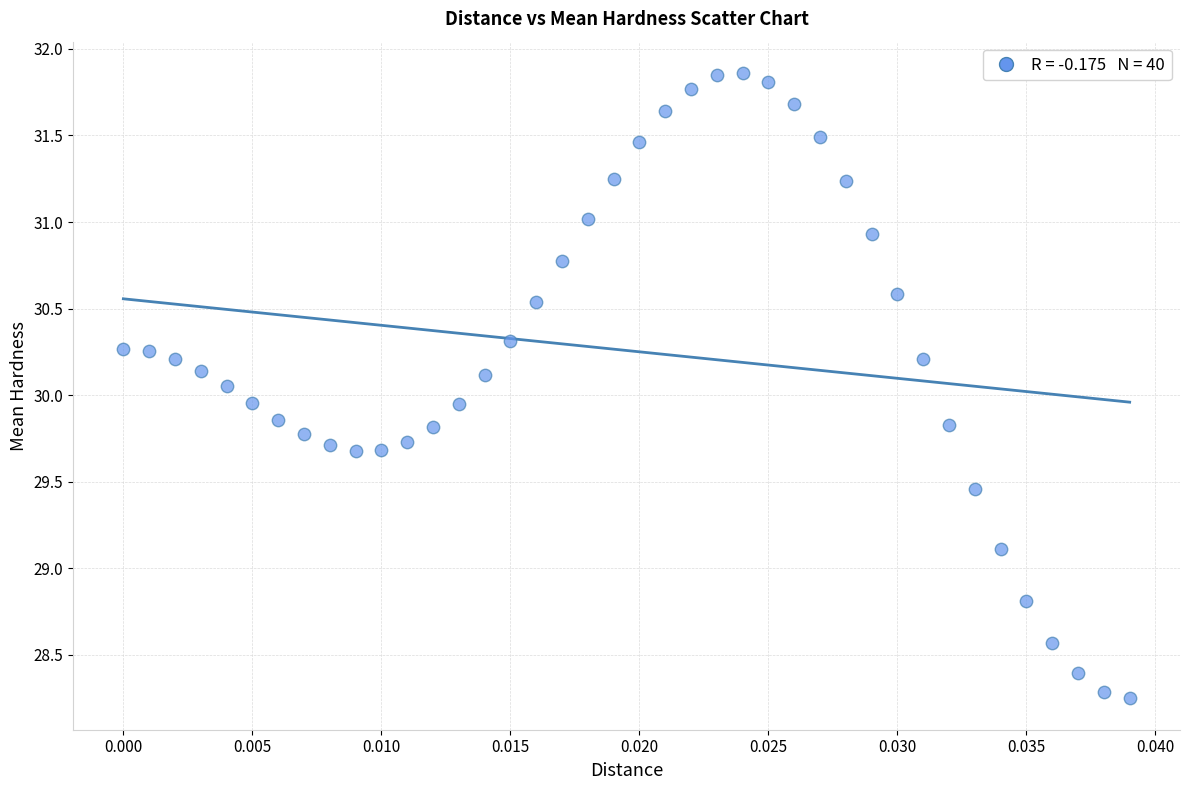

What is the range of Y values (max minus min)?

3.6